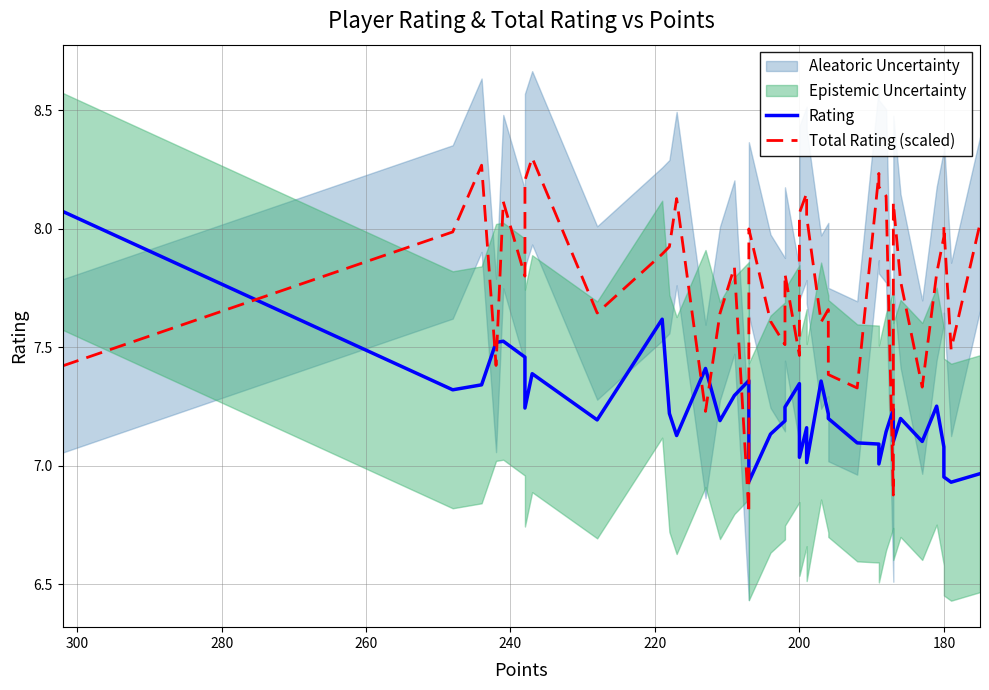

How many data points does each series have?

40